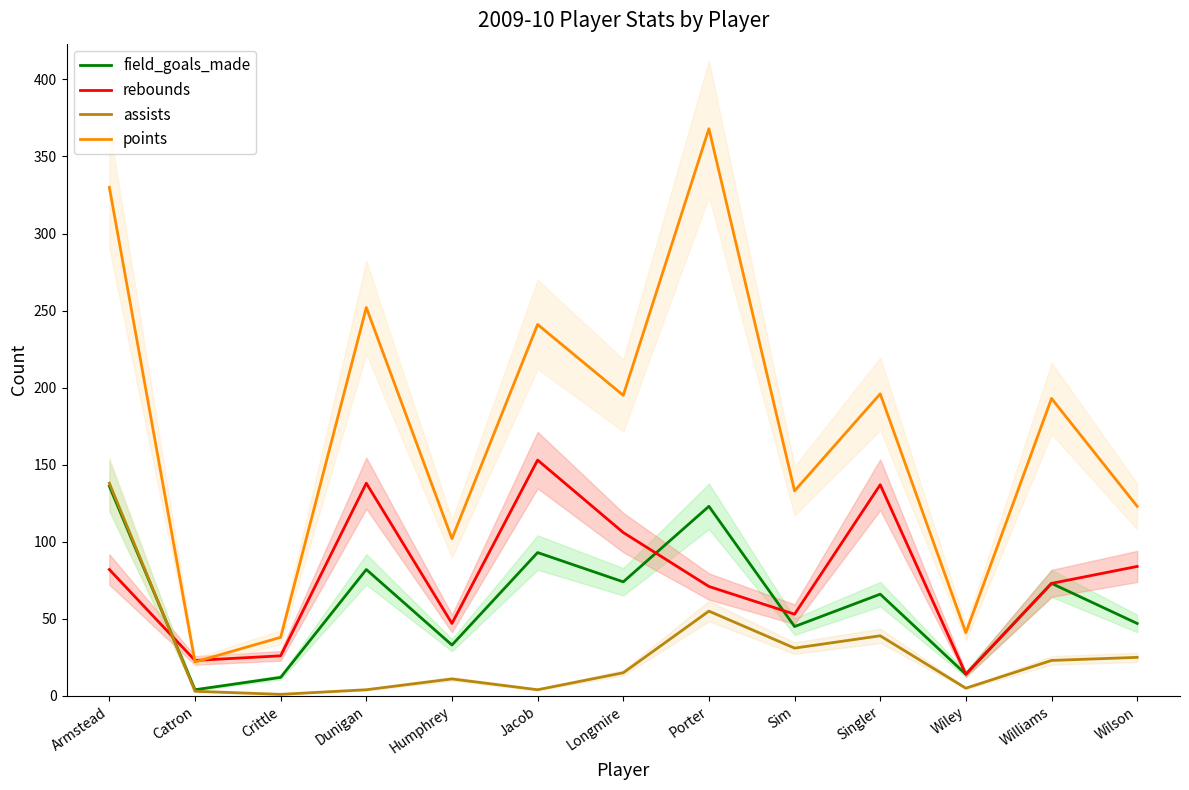

True or false: field_goals_made has more than 2 points higher than both neighbors.

True